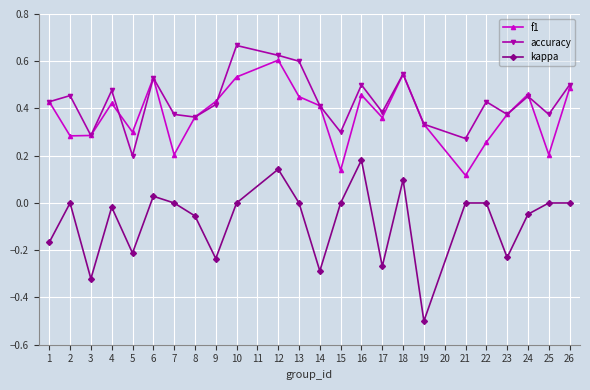

Where is f1 nearest to the value 0?

21